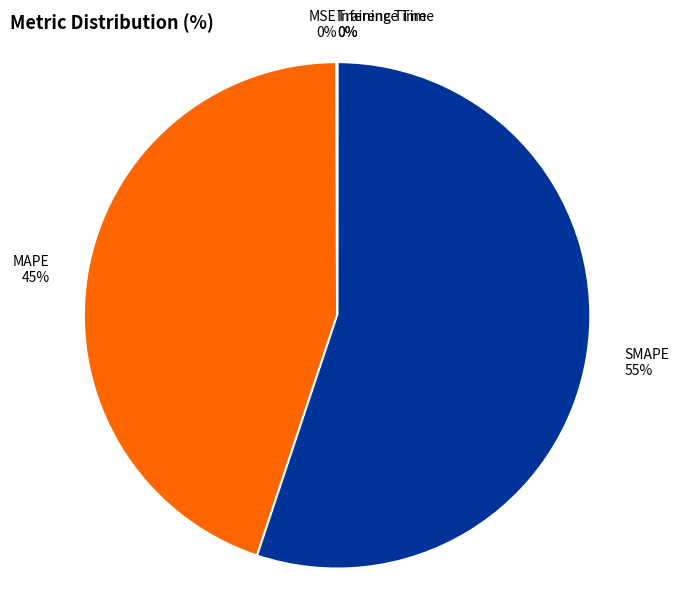

To the nearest percent, what is the combined percentage of MAPE and SMAPE?

100%